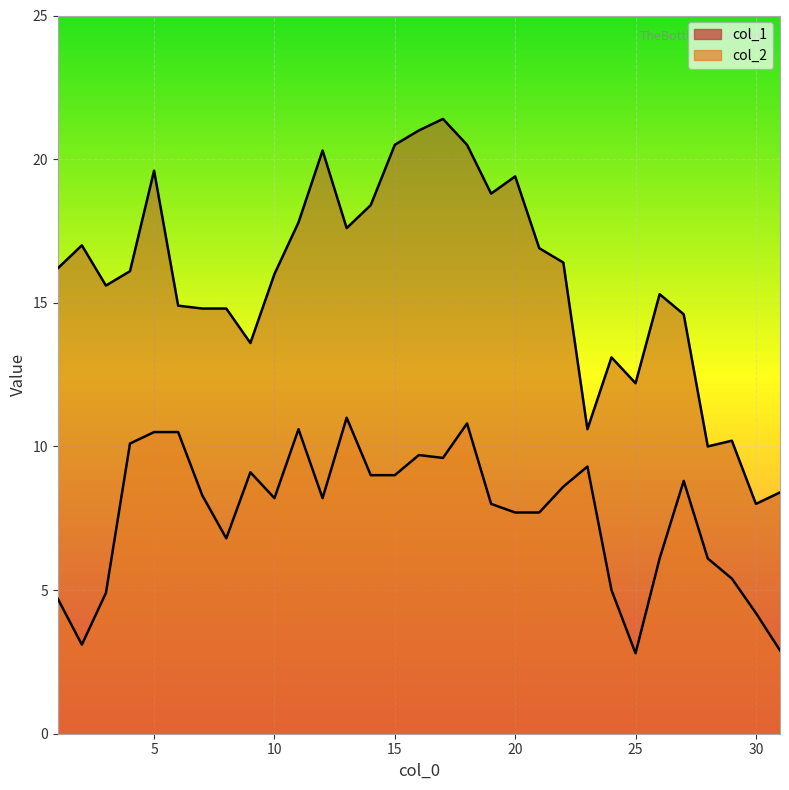

List the series in order of their overall mean, lowest first.

col_2, col_1